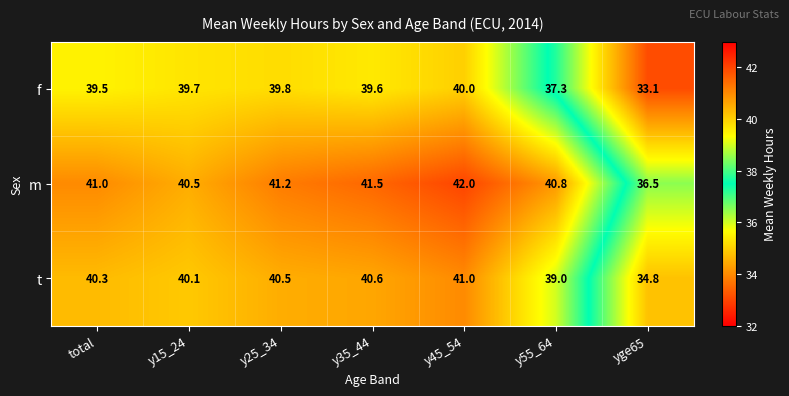

How many data points in t are above 40?

5